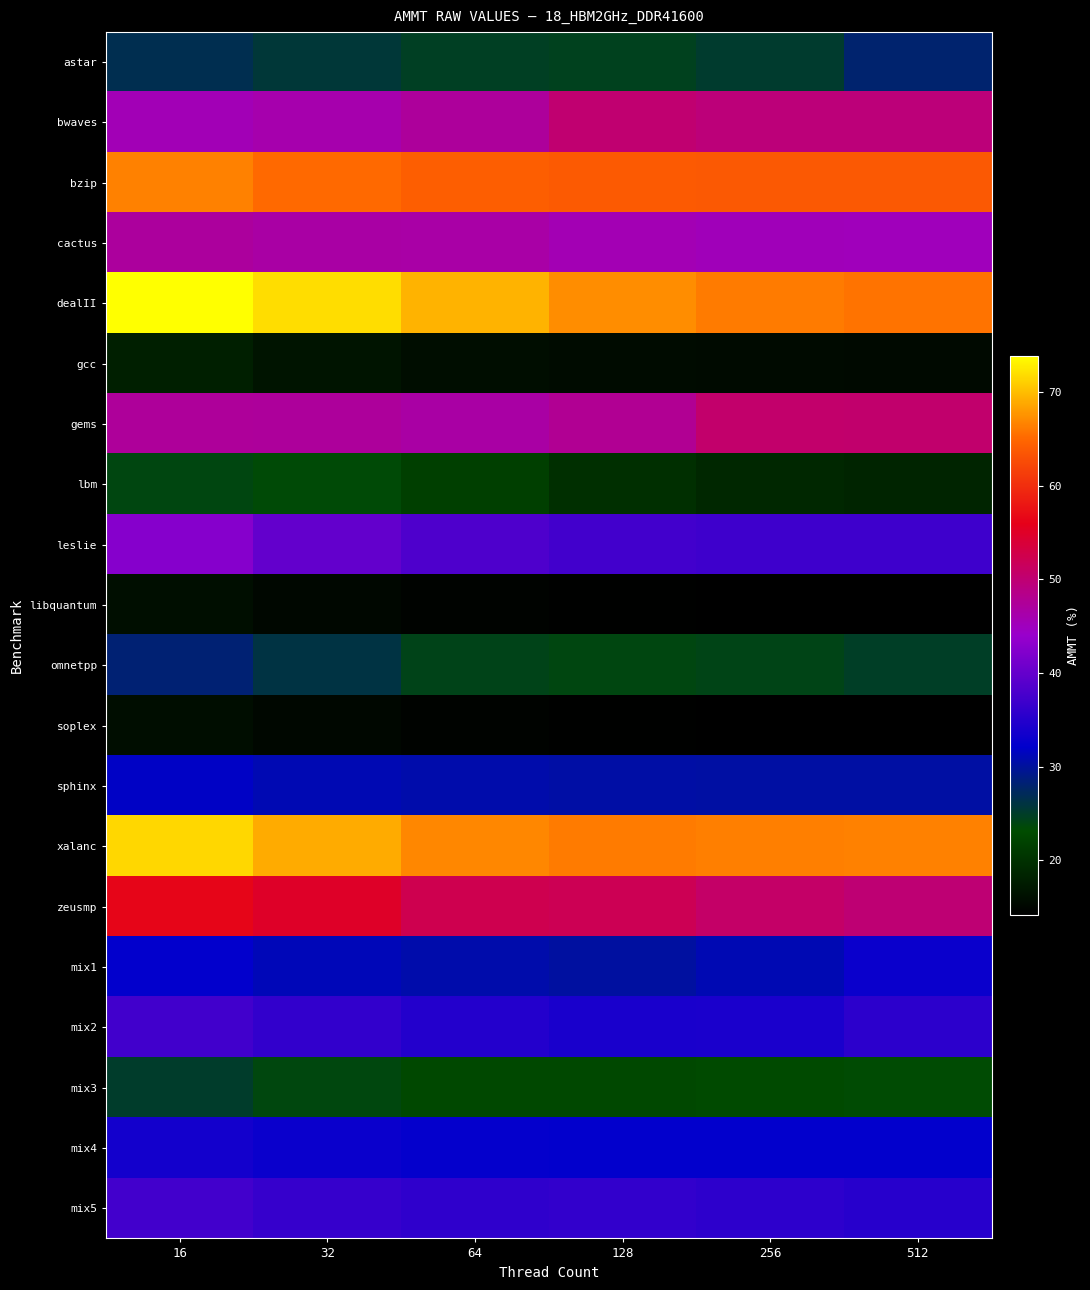

What is the minimum value shown in the chart?

14.2